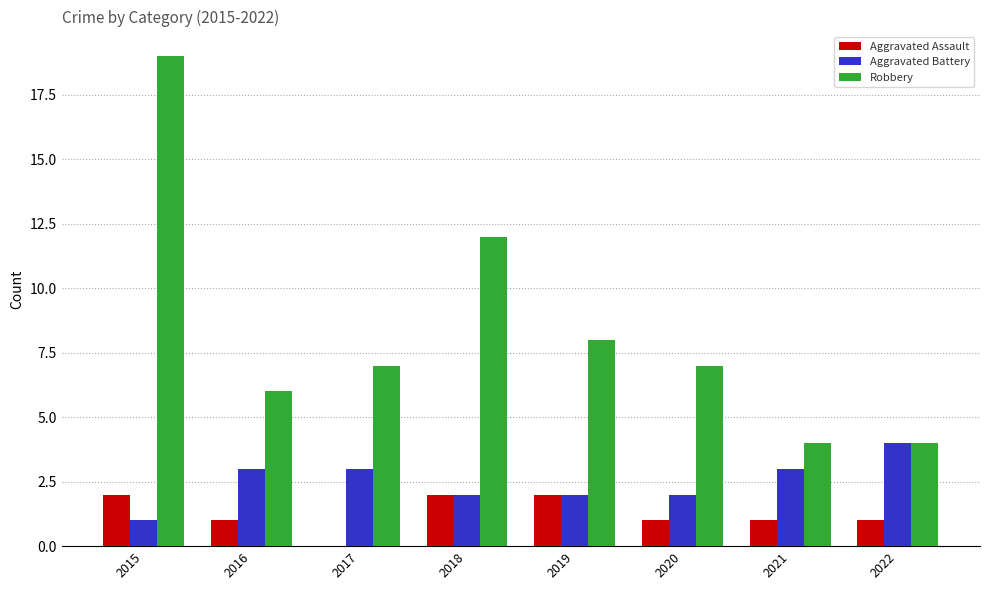

What are all the series names shown in the legend?

Aggravated Assault, Aggravated Battery, Robbery